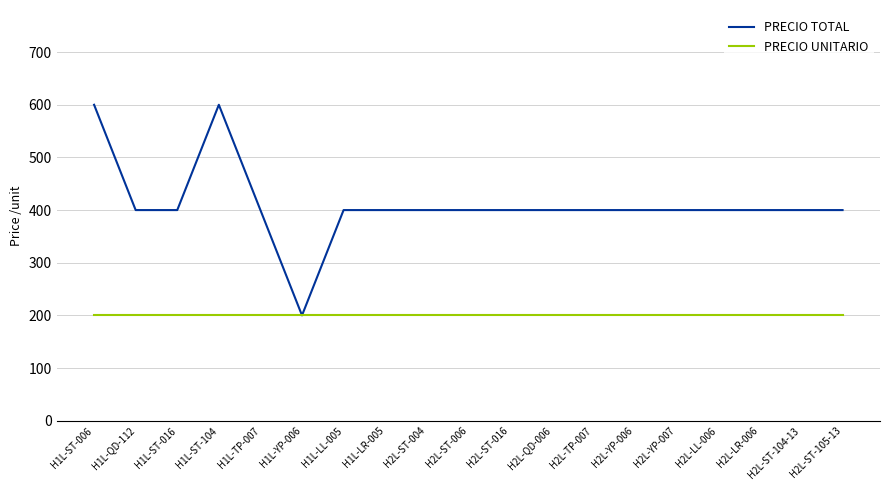

At how many categories does at least one series exceed 234?

18